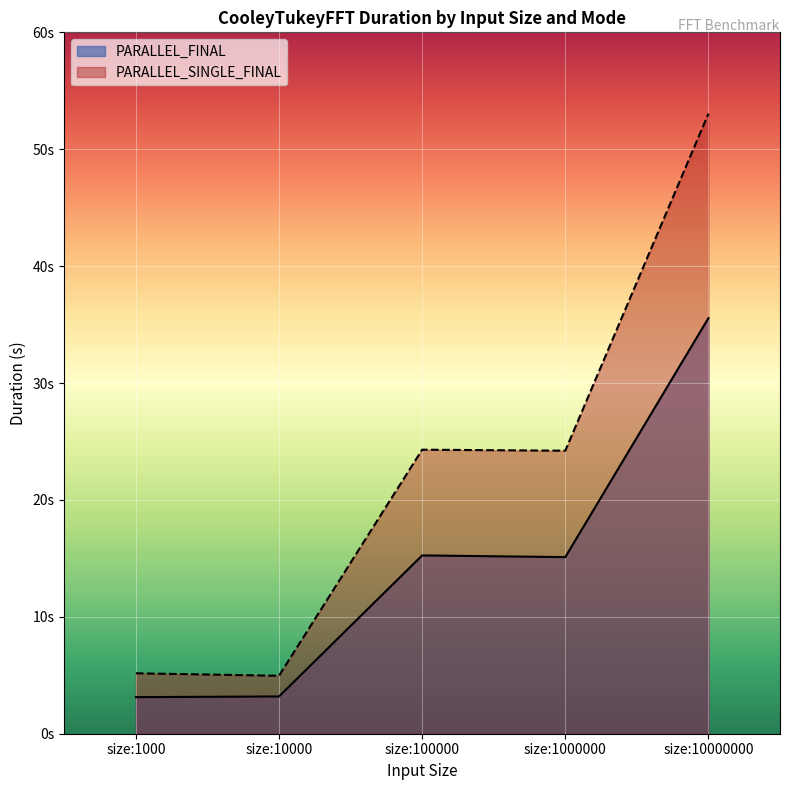

What are all the series names shown in the legend?

PARALLEL_FINAL, PARALLEL_SINGLE_FINAL